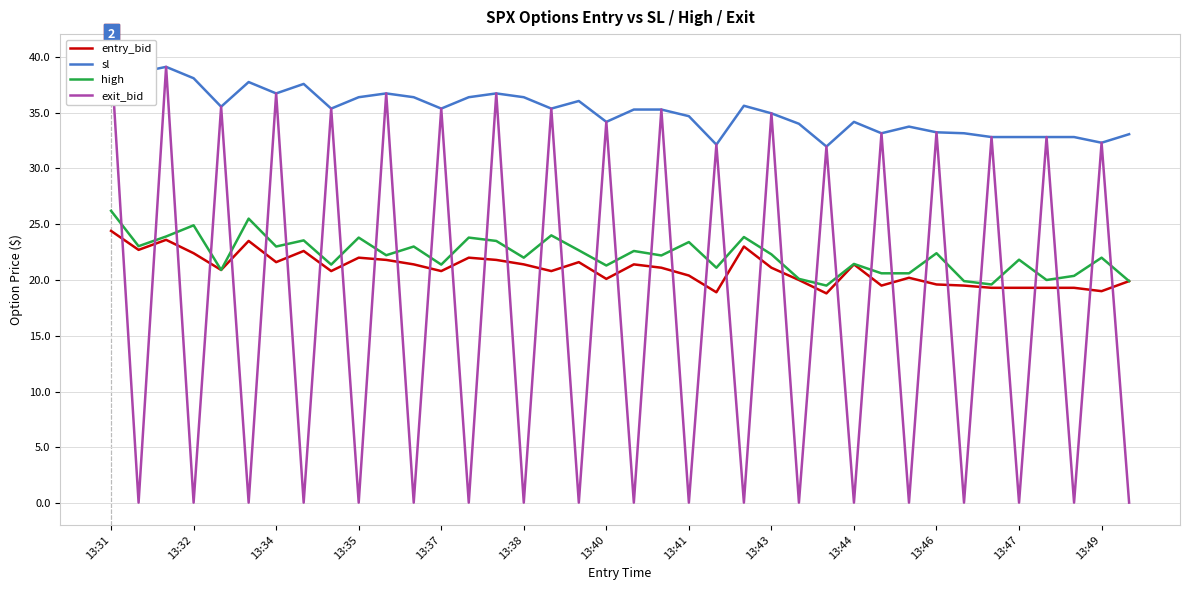

What is the difference between the maximum and minimum values in the sl series?

8.1